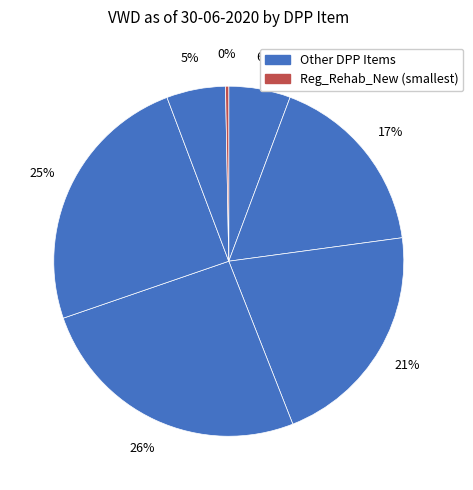

Count the number of slices in the pie.

7